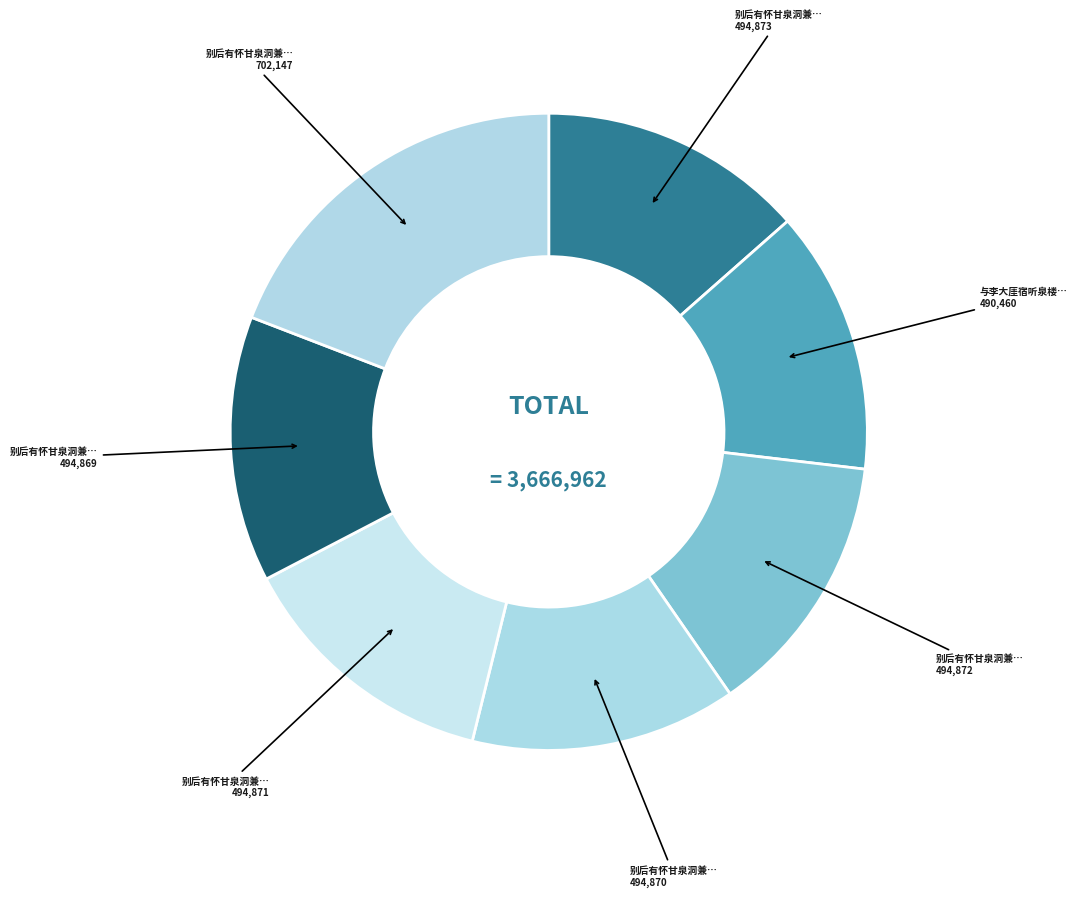

Which category has the smallest portion of the pie?

与李大厓宿听泉楼怀甘泉贲斋诸君